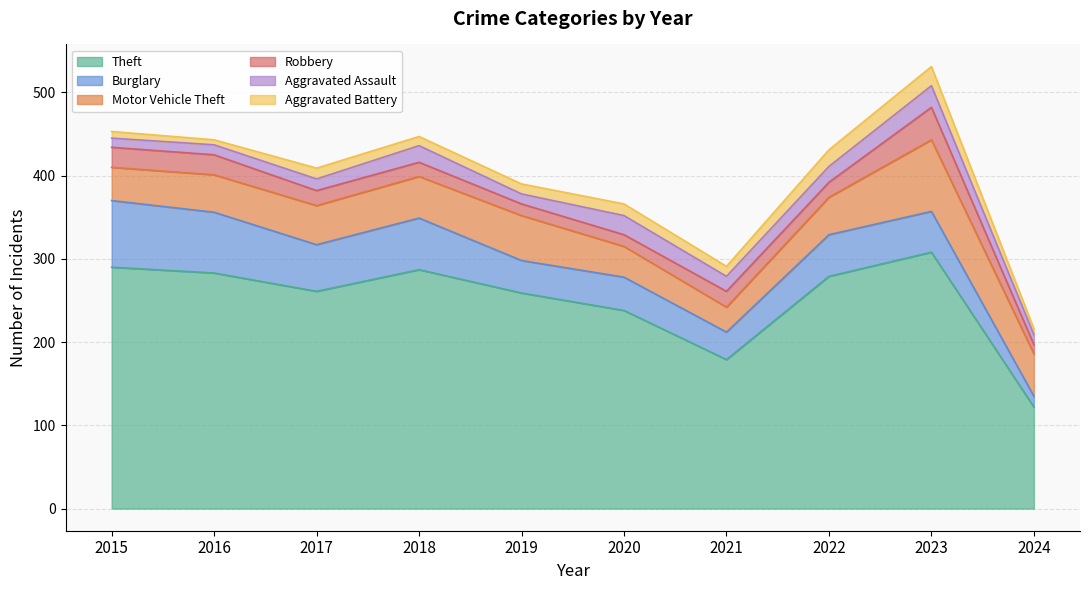

What is the difference between the second highest and minimum values in the Theft series?

168